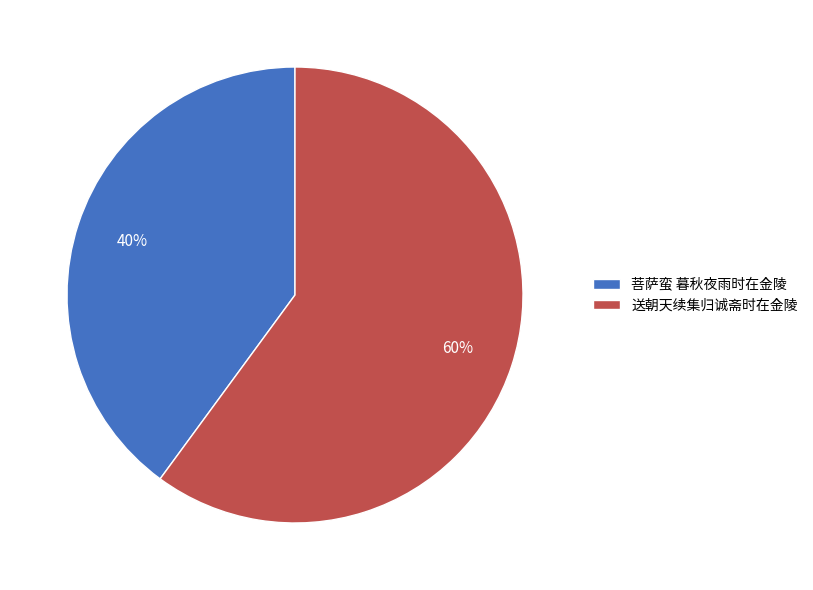

Is 送朝天续集归诚斋时在金陵 the majority of the pie?

Yes